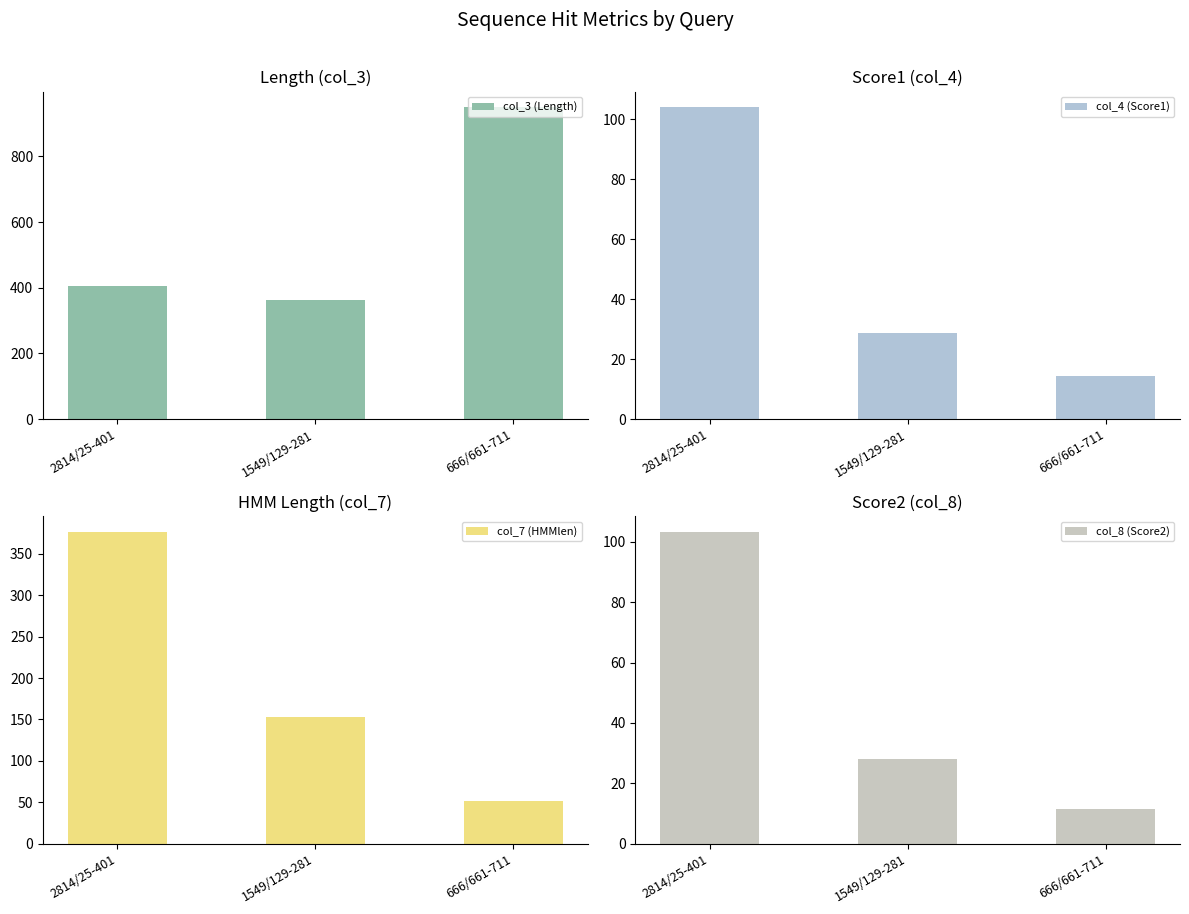

At which category does the chart reach its peak across all series?

666/661-711